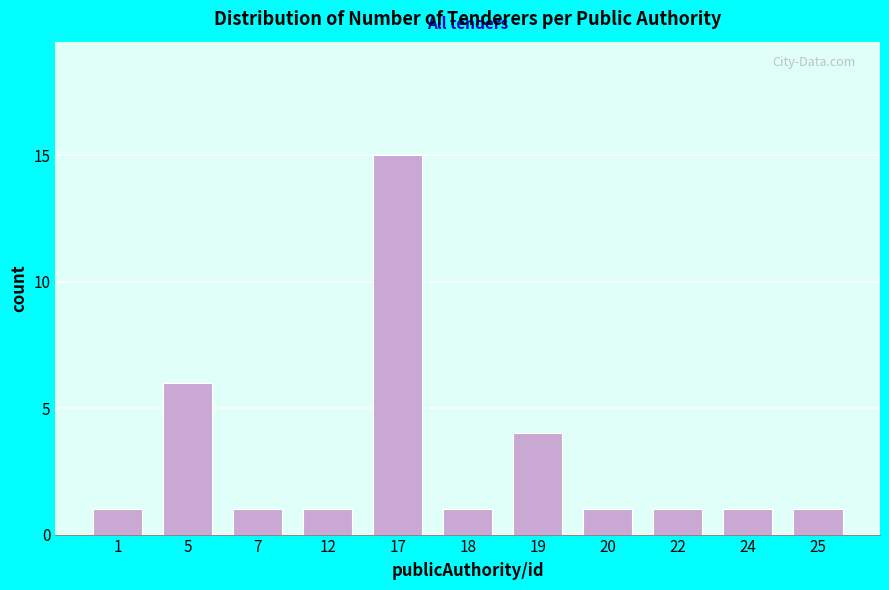

Reading right to left, extract all data points from this chart.

1	1	1	1	4	1	15	1	1	6	1